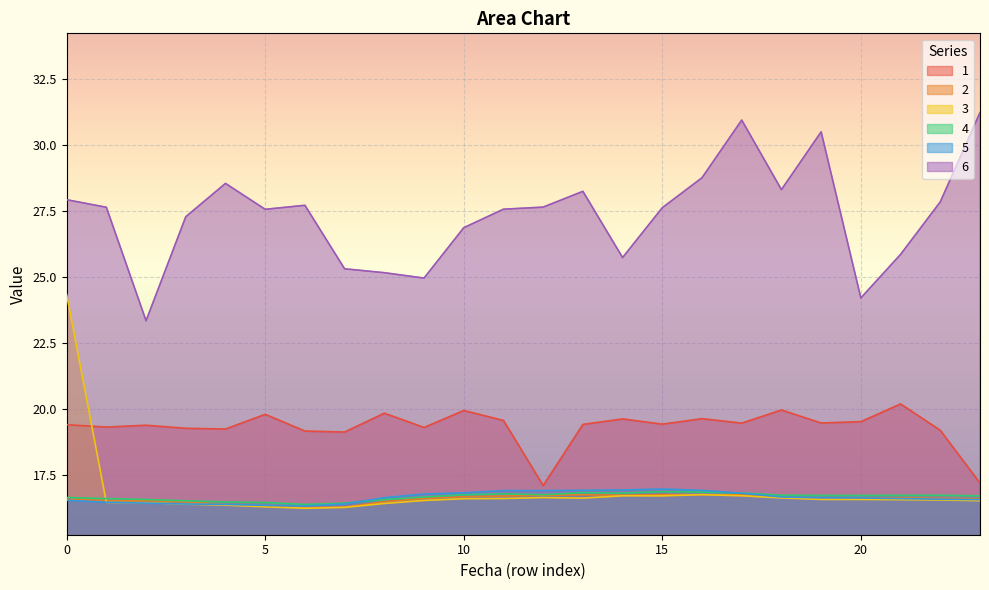

Where is 4 nearest to the value 16?

6